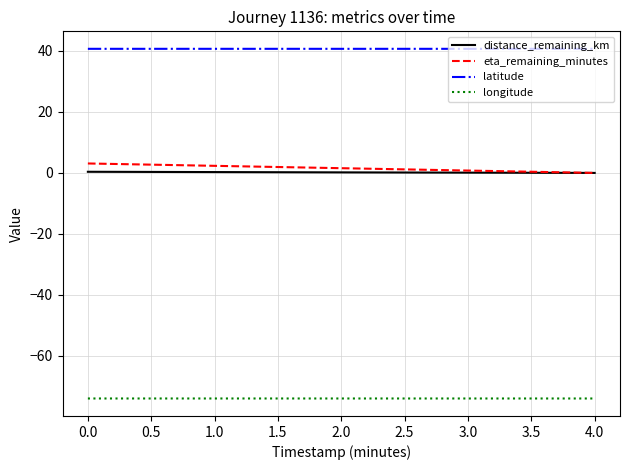

What is the minimum value for latitude?

40.7